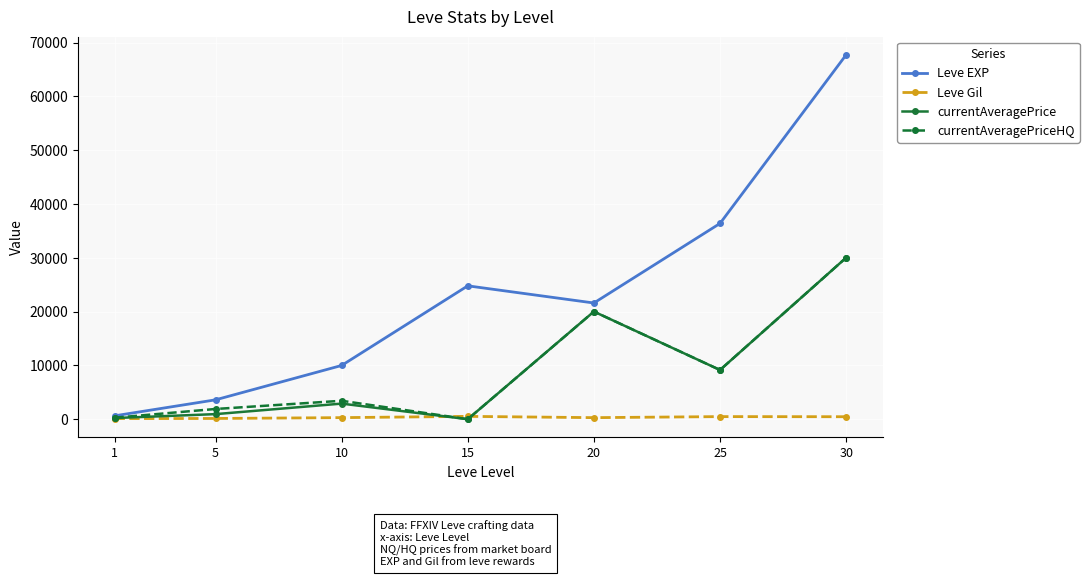

Rank the categories by Leve EXP value from lowest to highest.

1, 5, 10, 20, 15, 25, 30